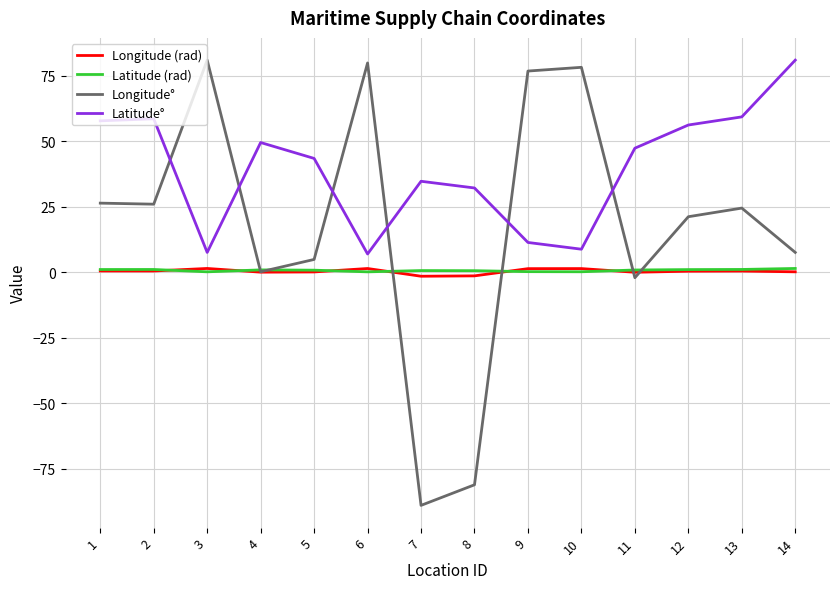

Between which two adjacent categories do Latitude° and Longitude° first intersect?

2 and 3